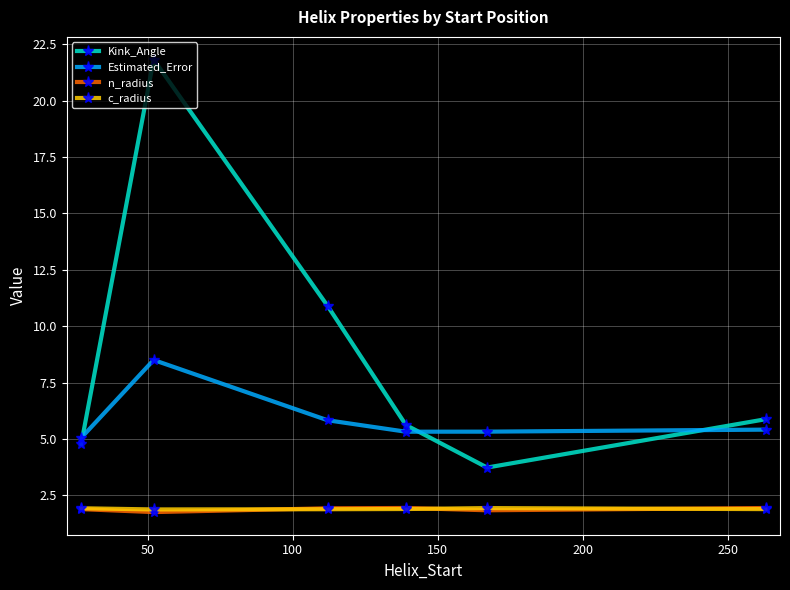

What is the value of the n_radius point at the 1st from the left?

1.9